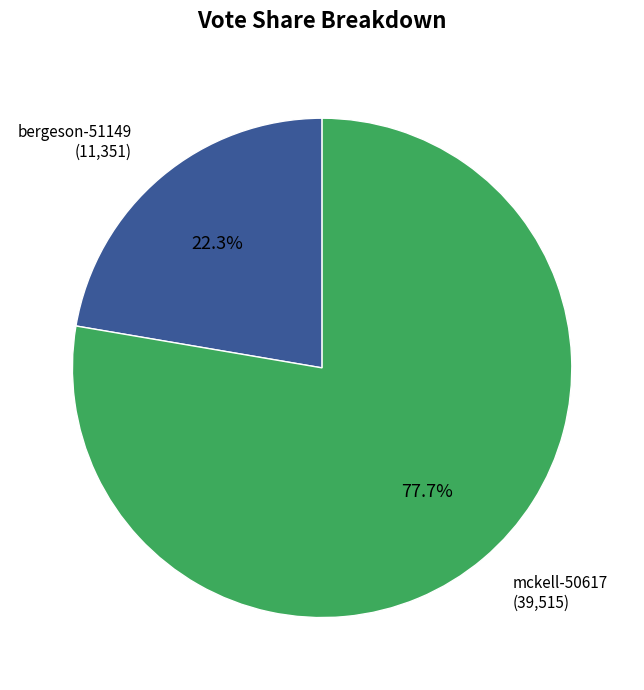

Is it true that bergeson-51149 is 36% of the pie?

False